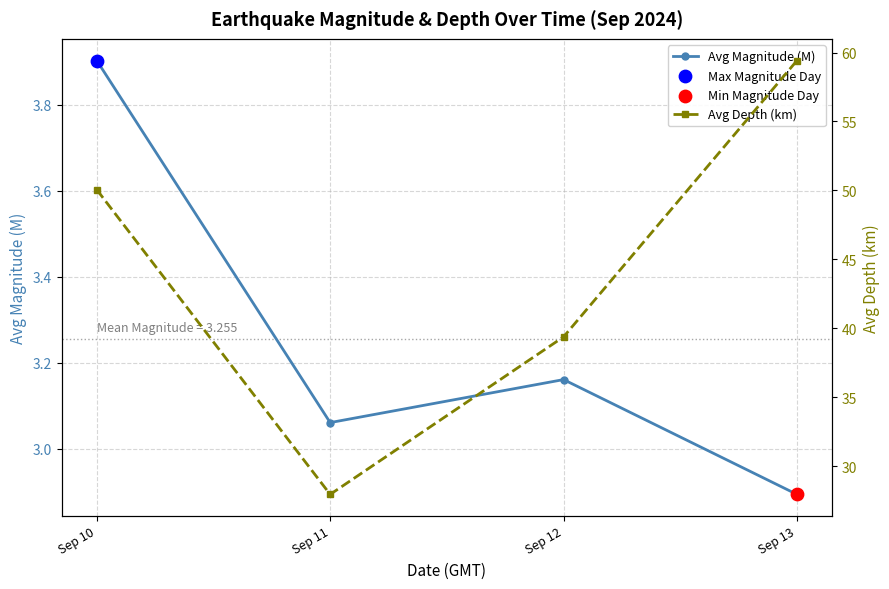

Is the value of Avg Magnitude (M) at Sep 12 greater than the value of Avg Depth (km) at Sep 13?

No